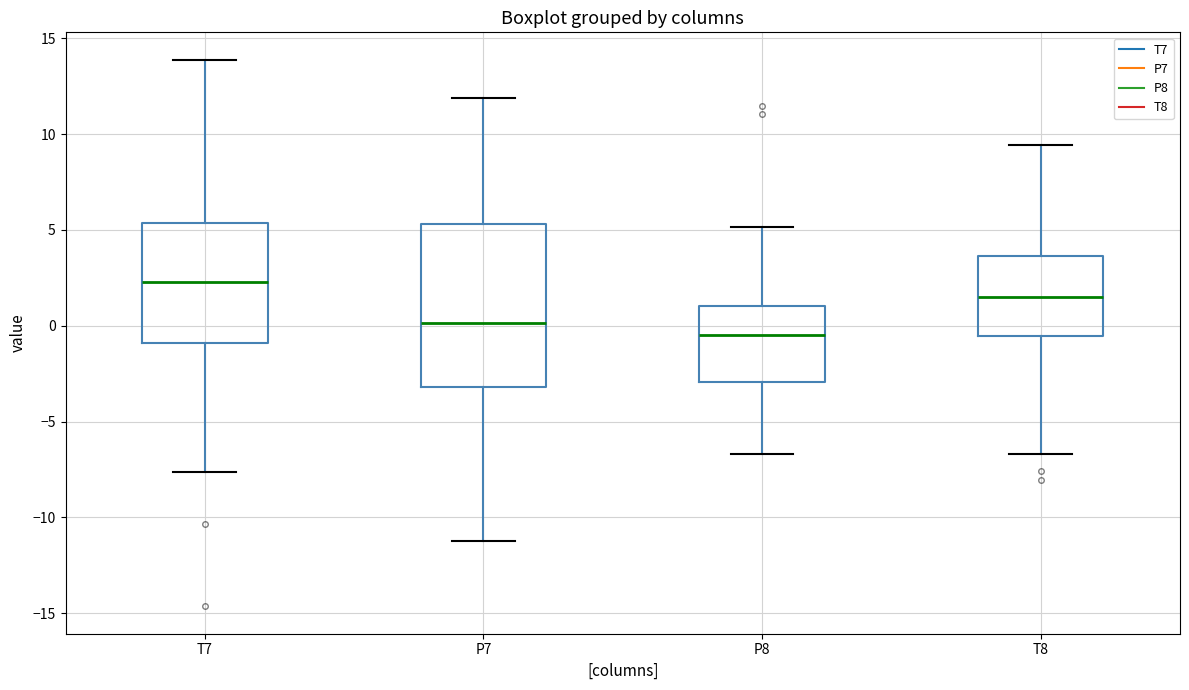

Where does the median line of the box for T8 sit on the y-axis? The values are not printed on the chart, so give them approximately, as read against the axis.

1.5